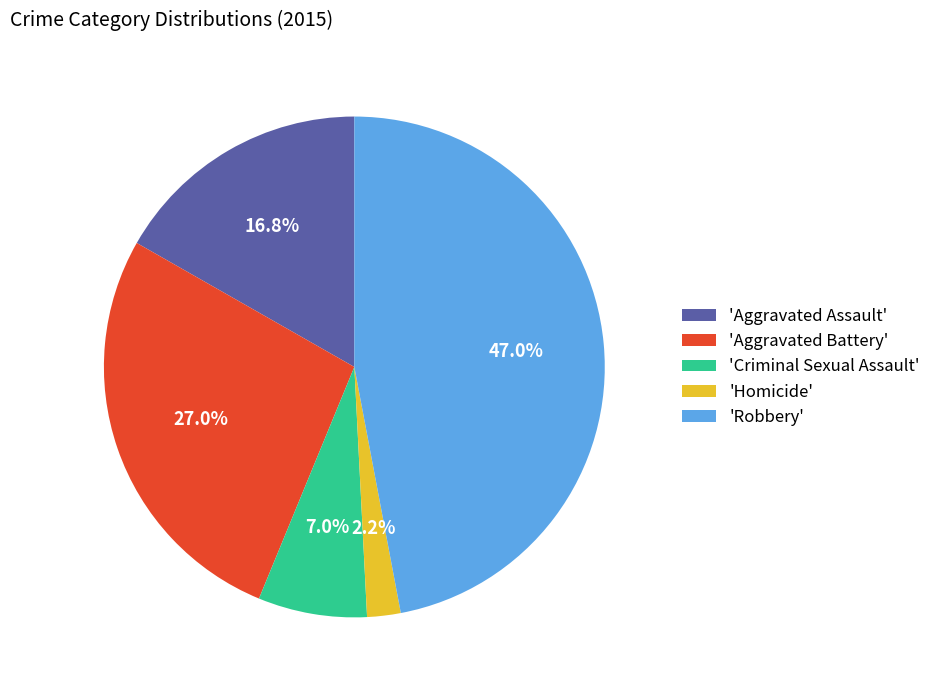

Is there any slice that represents more than half of the pie?

No